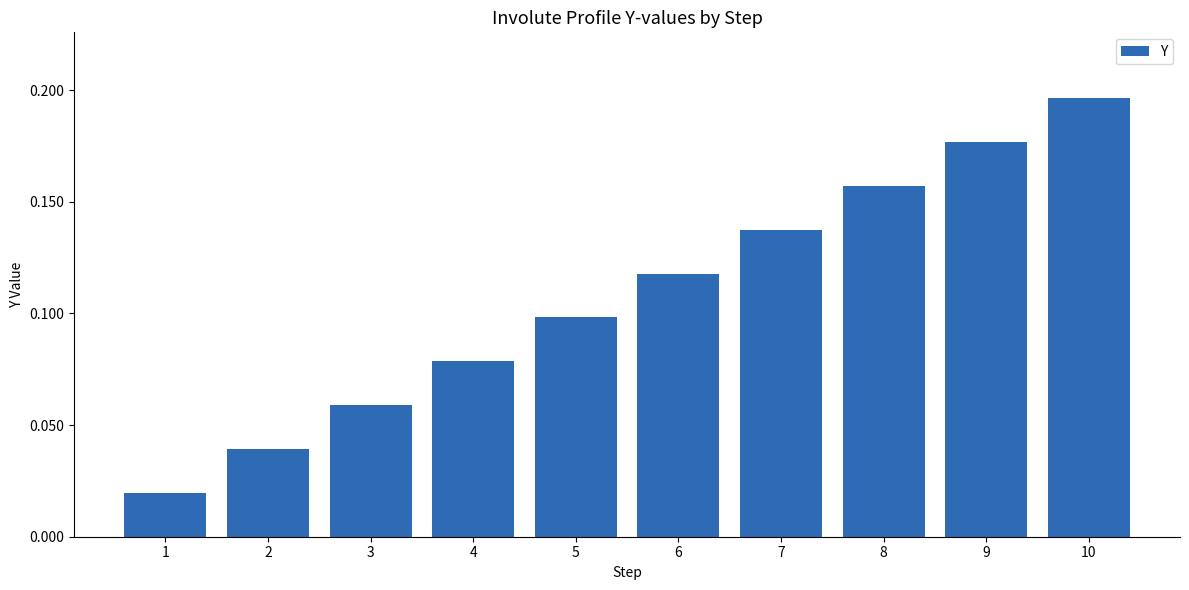

How many data points does each series have?

10